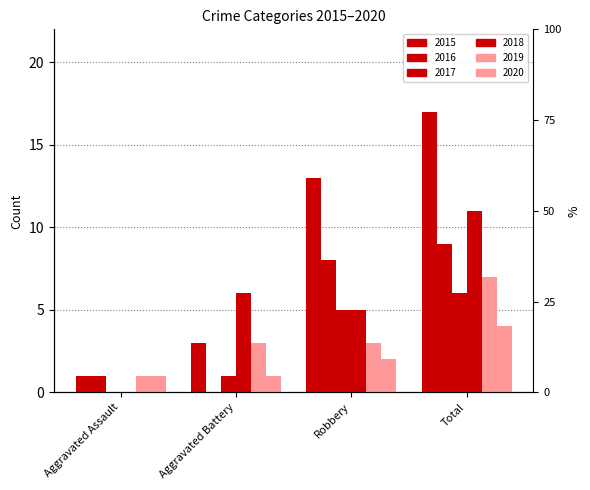

Rank the categories by 2016 value from lowest to highest.

Aggravated Battery, Aggravated Assault, Robbery, Total